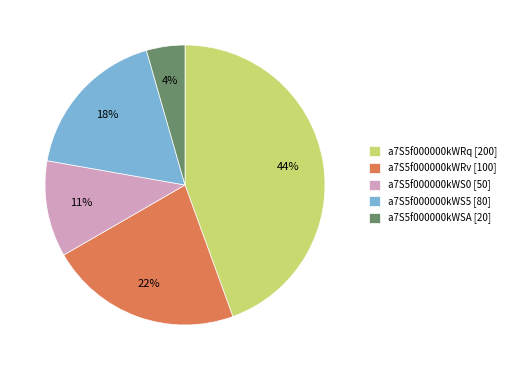

How many slices are in this pie chart?

5